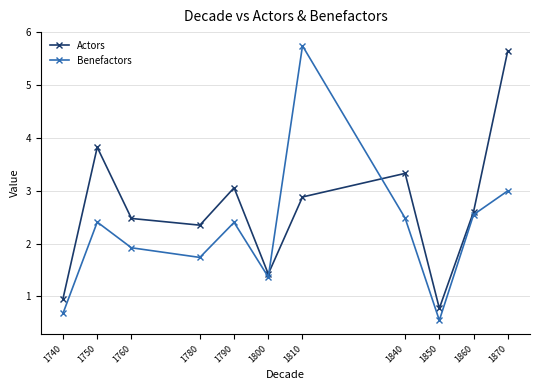

The value of Actors at 1750 is 2.5. True or false?

False